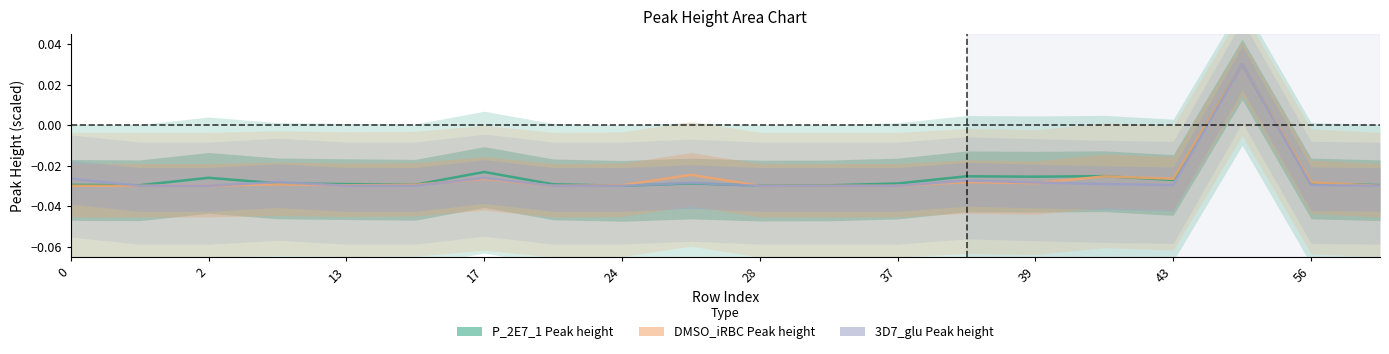

Which series changed the most between 10 and 13?

P_2E7_1.mzML Peak height